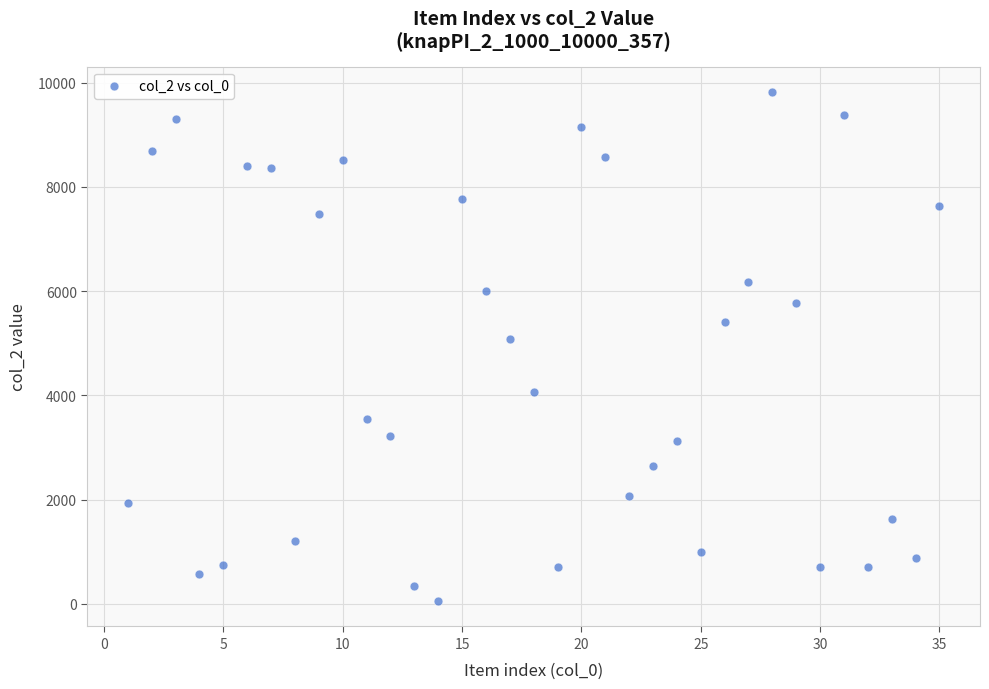

What Y value in the scatter plot is closest to 4938?

5090